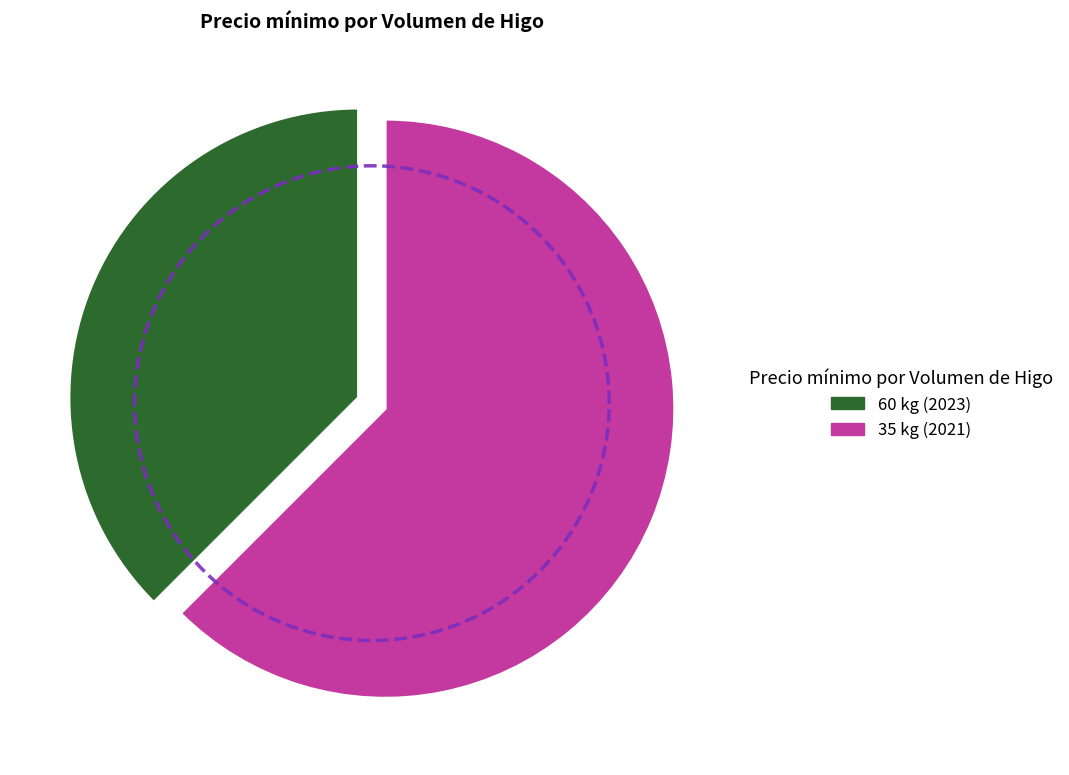

Is there a majority slice in this chart?

Yes